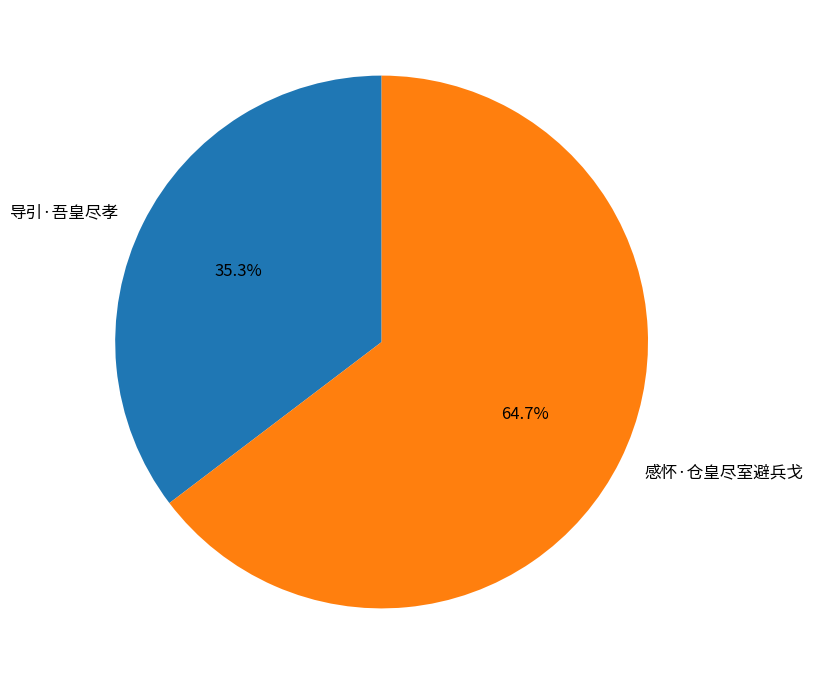

What percentage is NOT represented by 导引·吾皇尽孝?

64.7%